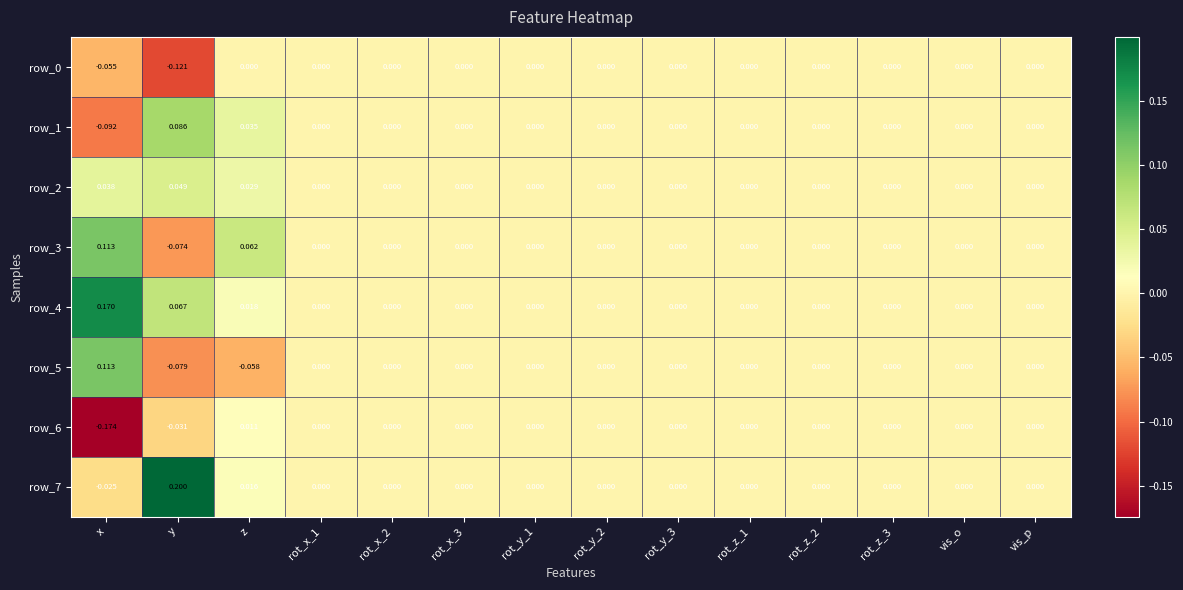

Which category has the highest value in the row_5 series?

x